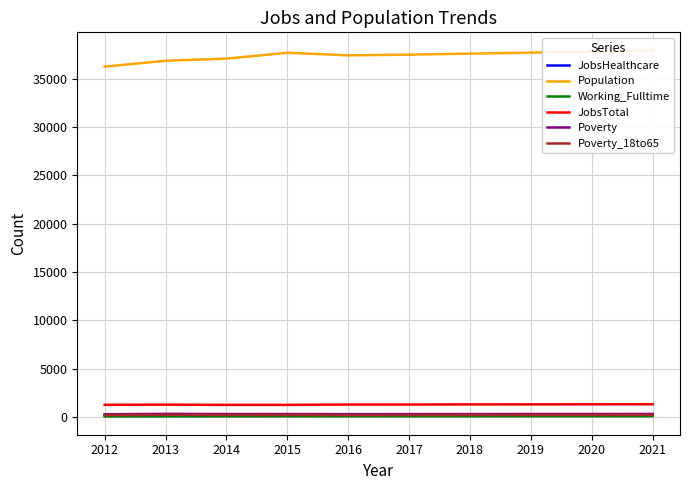

Rank the series by their maximum value, from lowest to highest.

Working_Fulltime, JobsHealthcare, Poverty_18to65, Poverty, JobsTotal, Population